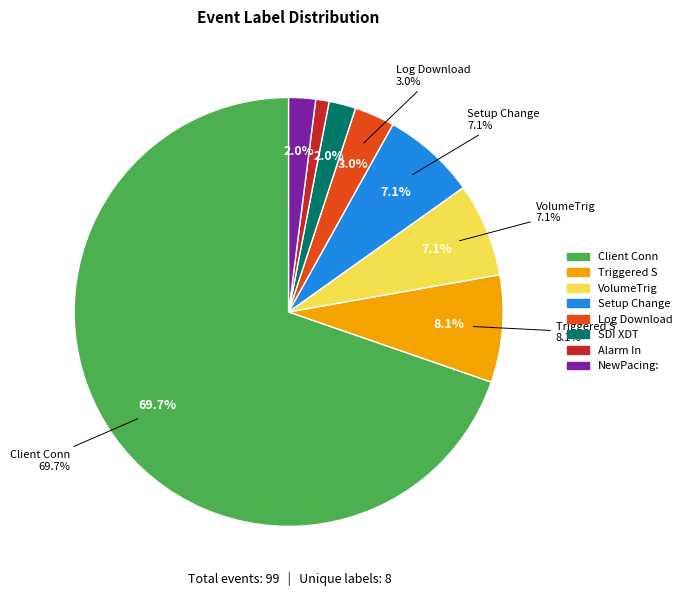

What percentage is the Setup Change slice, to the nearest percent?

7%